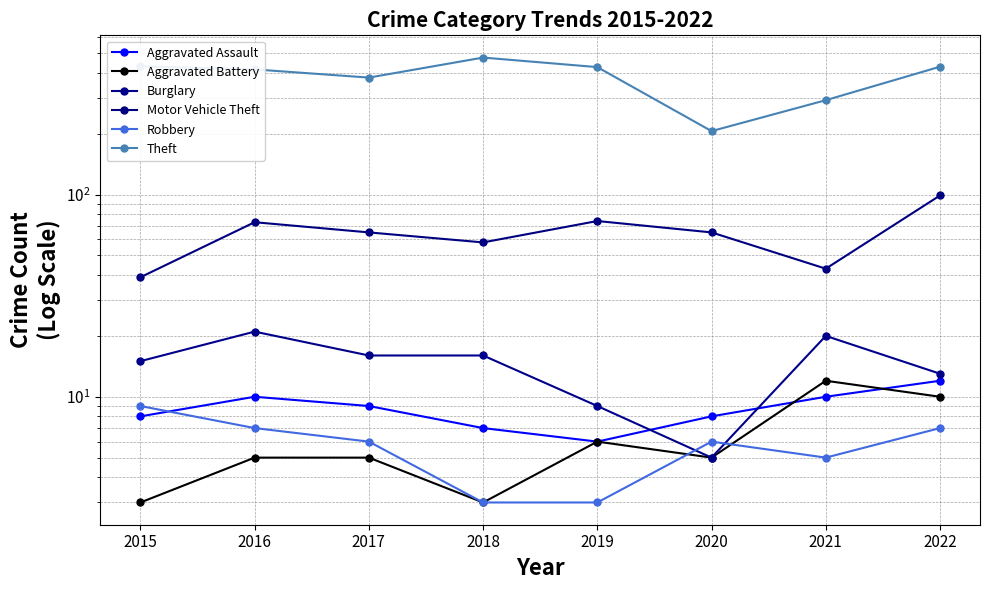

At which category does Aggravated Battery reach its first local peak?

2019